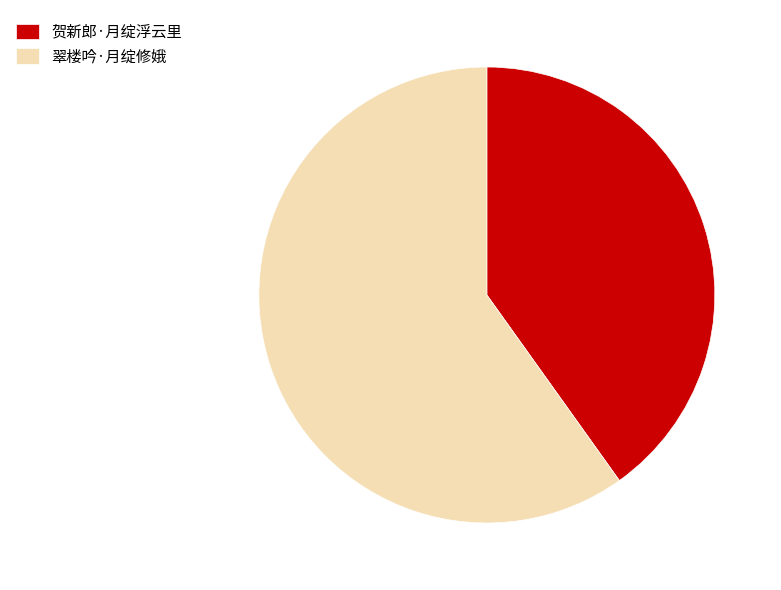

Is 贺新郎·月绽浮云里 the majority of the pie?

No